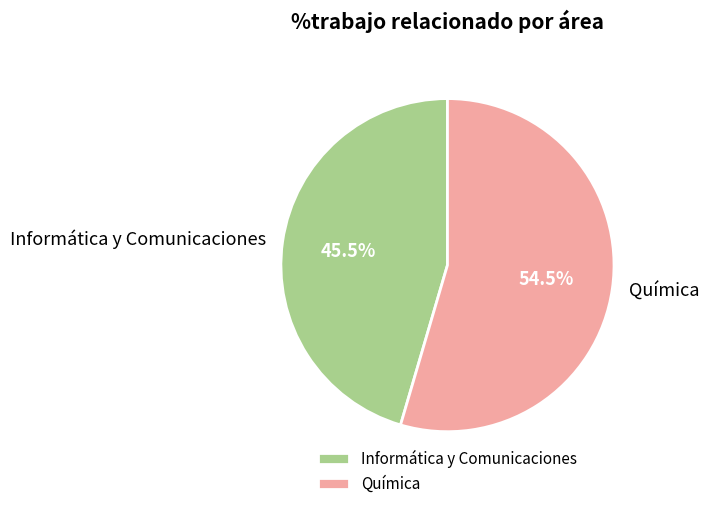

Does Química account for over 50% of the chart?

Yes